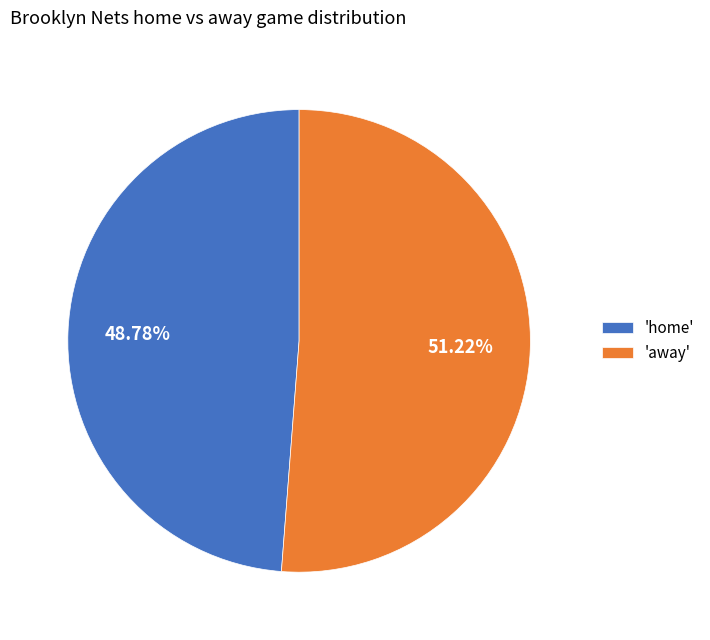

Which has a higher value, 'home' or 'away'?

'away'